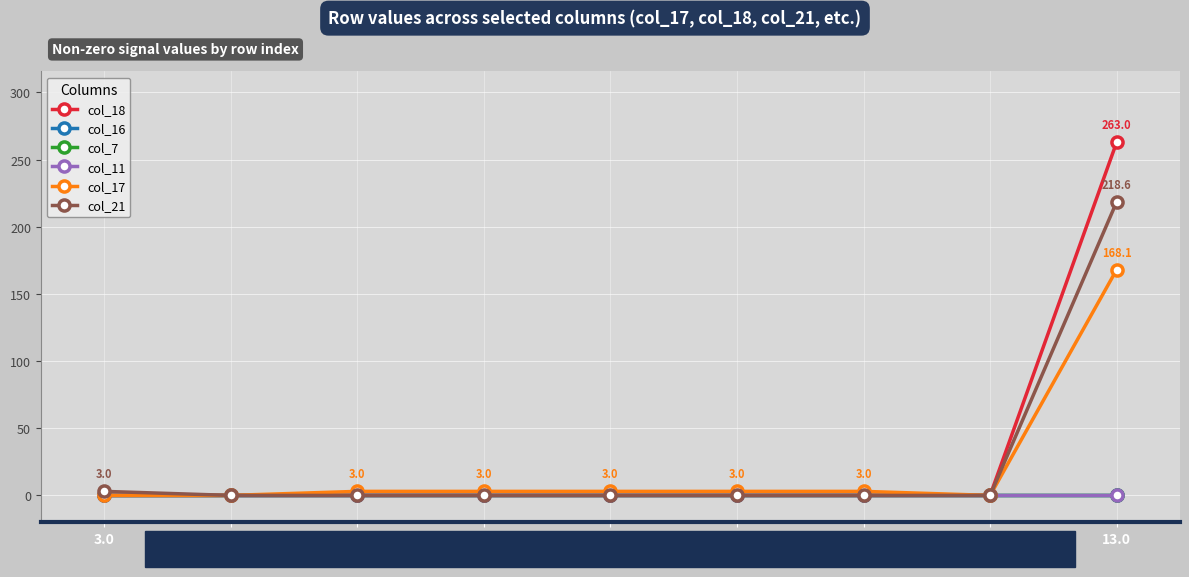

At which label is col_7 closest to 0?

3.0